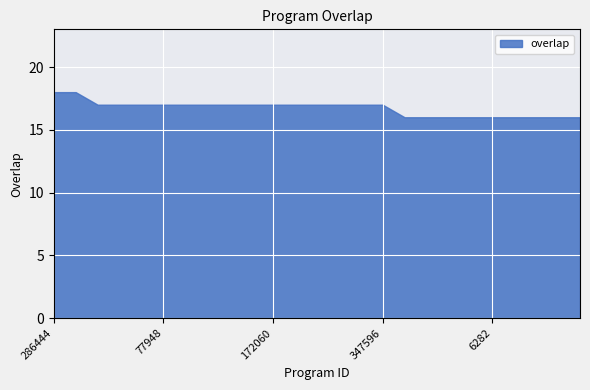

True or false: there are more than 1 points higher than both neighbors.

False